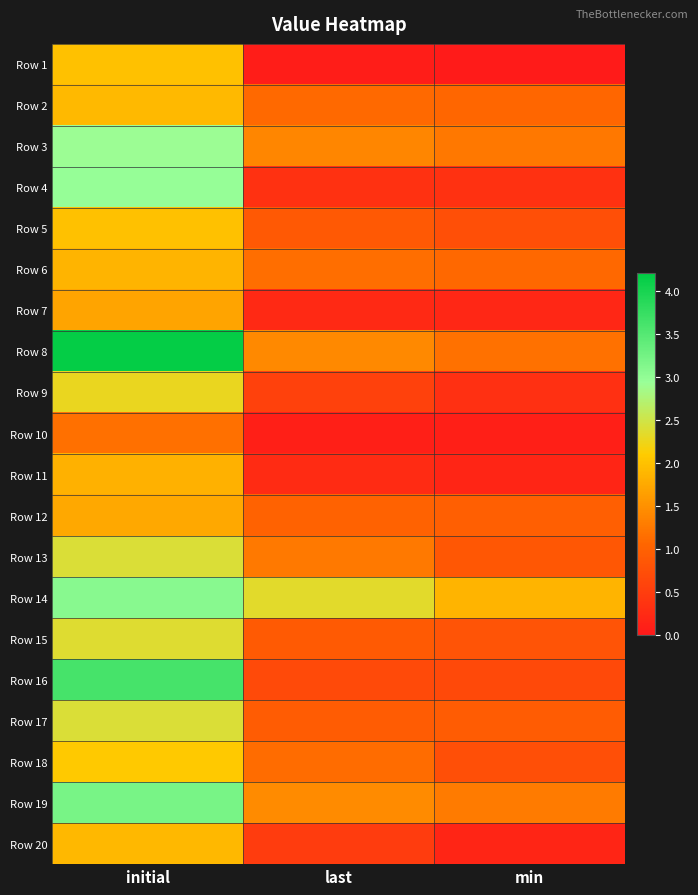

Rank the series at initial from lowest to highest value.

Row 10, Row 7, Row 12, Row 11, Row 6, Row 20, Row 2, Row 5, Row 1, Row 18, Row 9, Row 15, Row 17, Row 13, Row 3, Row 4, Row 14, Row 19, Row 16, Row 8